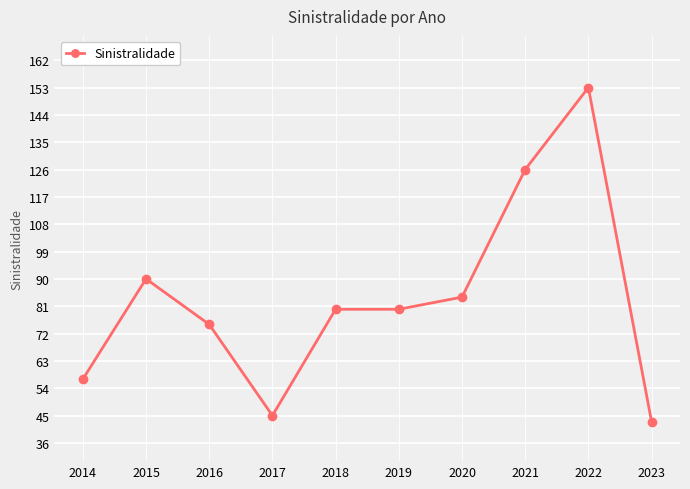

Between 2016 and 2015, which is larger?

2015